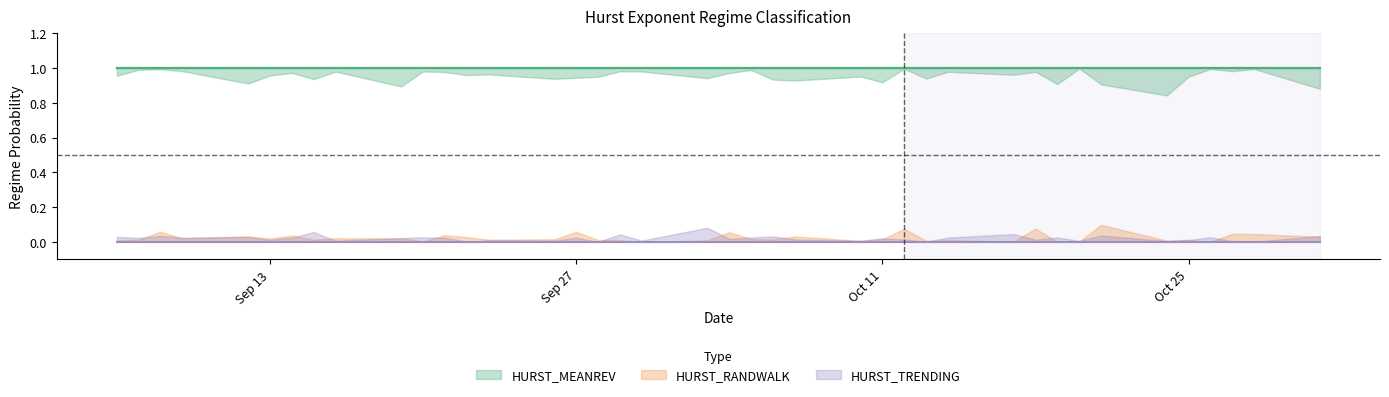

What is the spread (max minus min) of values at 2011-10-10?

1